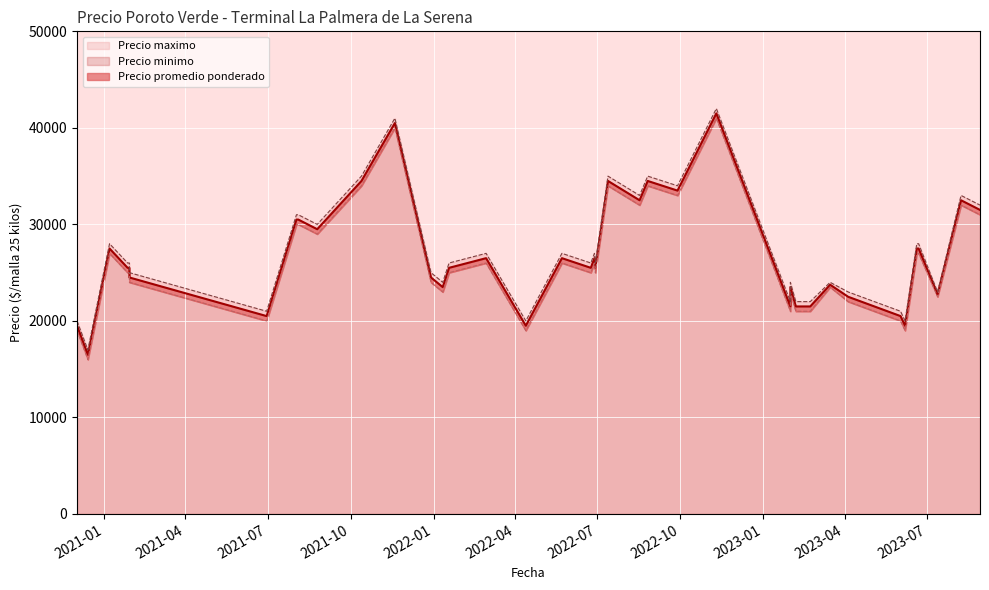

What is the sum of all Precio promedio ponderado values?

1062500